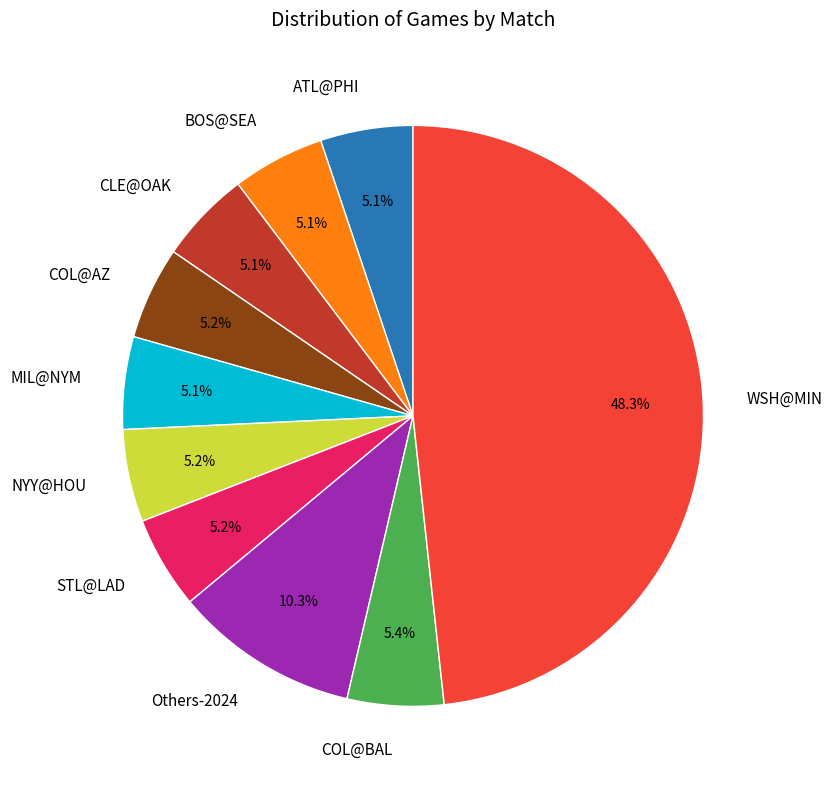

Which slice is the largest?

WSH@MIN